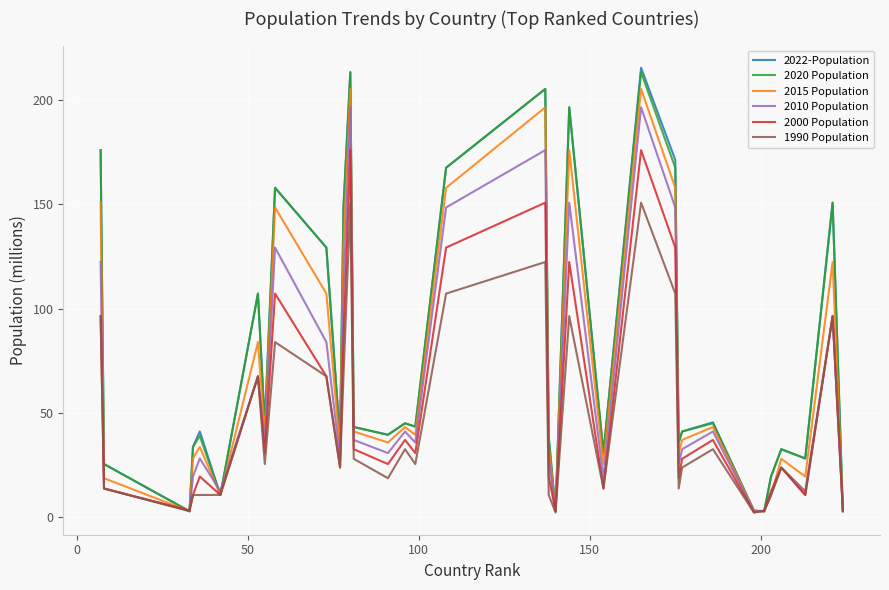

What is the maximum value for 2010 Population?

196.4